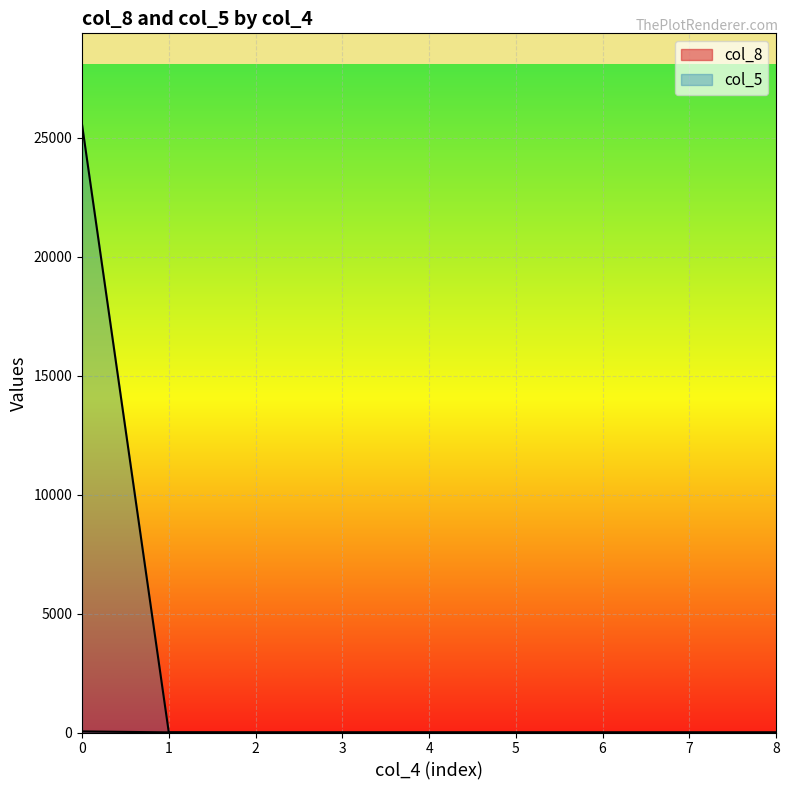

What are all the series names shown in the legend?

col_8, col_5